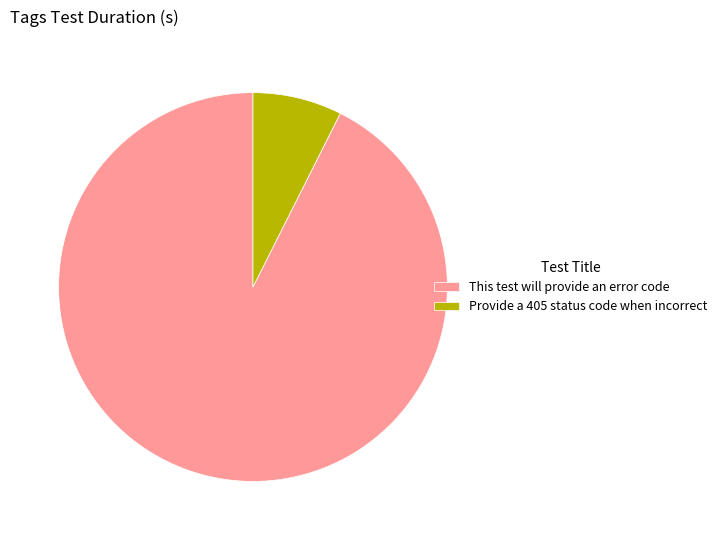

The This test will provide an error code slice represents 99% of the pie. True or false?

False